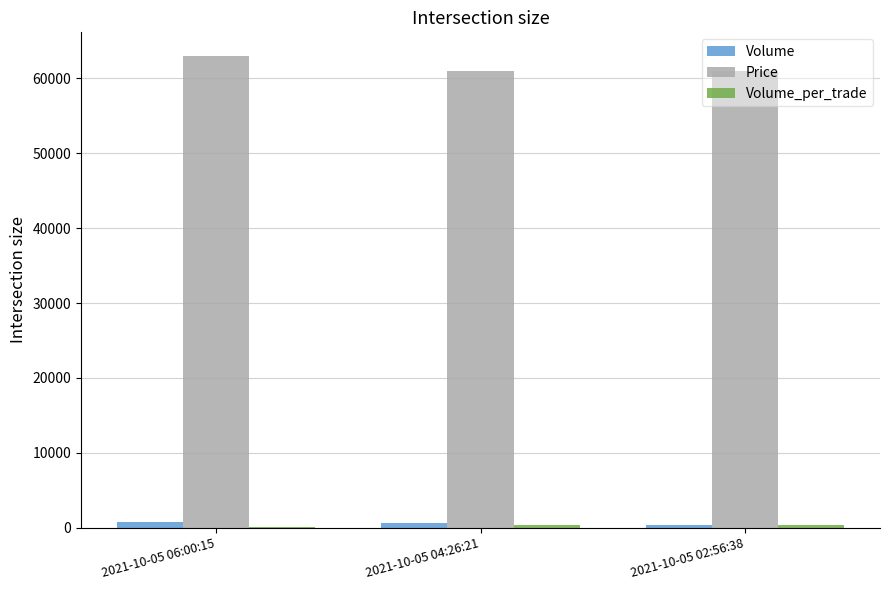

Which series has the largest total across all categories?

Price